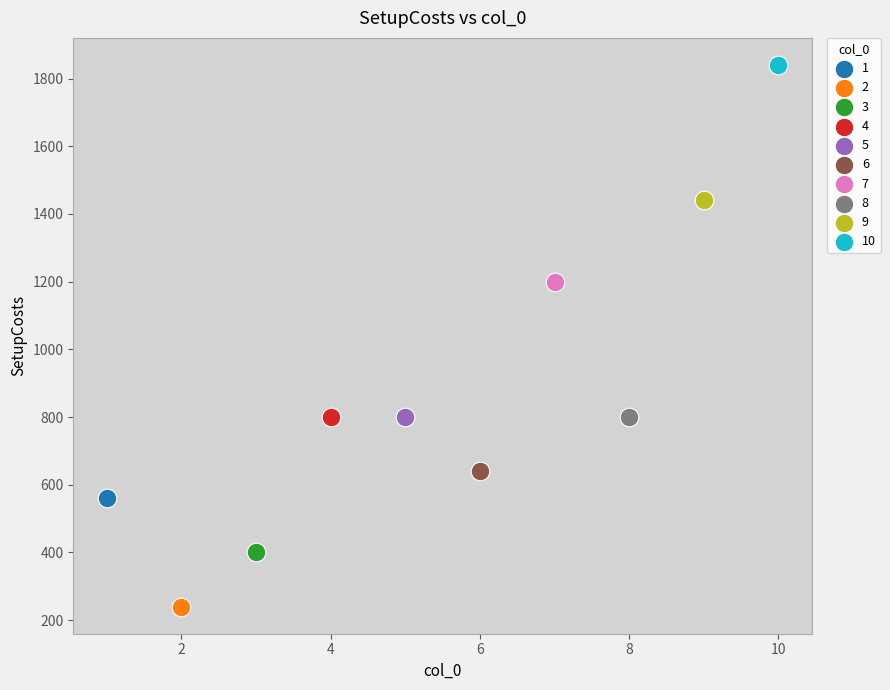

What are all the series names shown in the legend?

1, 2, 3, 4, 5, 6, 7, 8, 9, 10